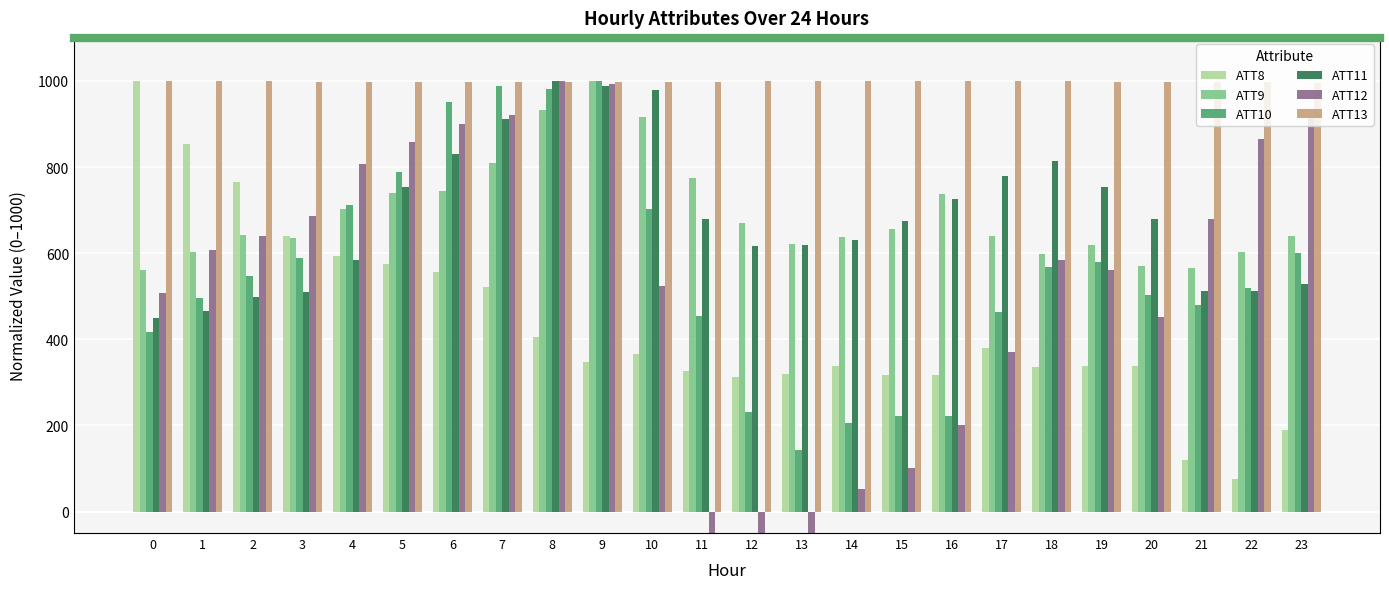

What value does the ATT11 series have at 14?

630.8